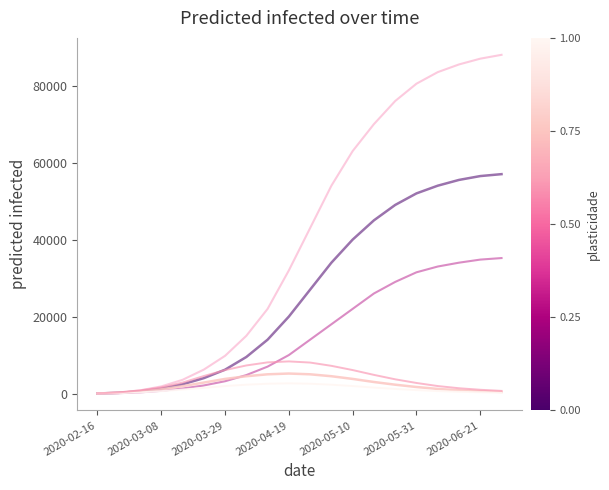

What is the maximum value shown in the chart?

88000